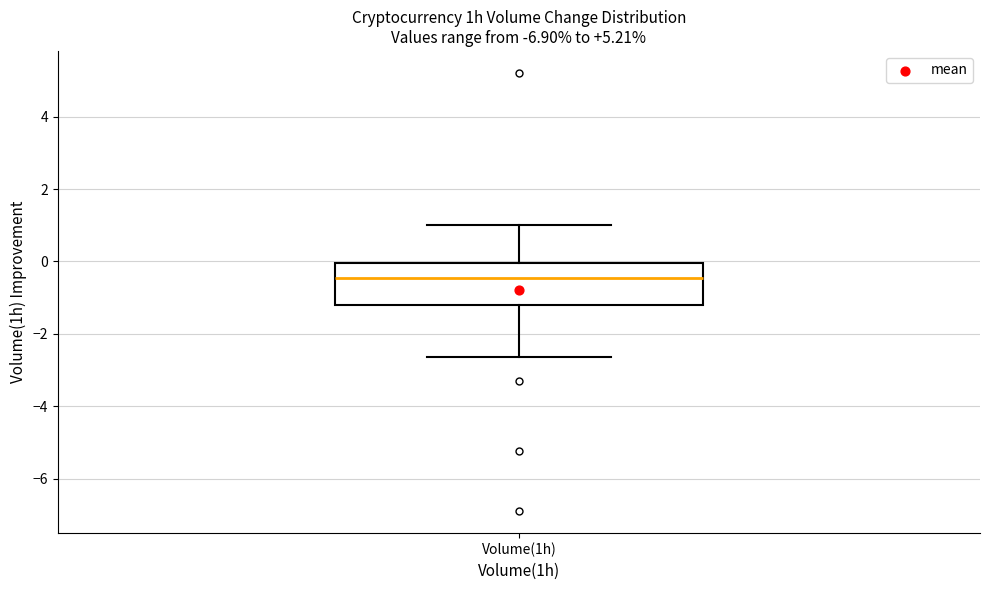

Transcribe this box plot: give where the median line is, the range the box spans, and where the two whiskers end, as read against the y-axis. The values are not printed on the chart, so give them approximately, as read against the axis.

median -0.4, box -1.2 to 0.0, whiskers -2.6 to 1.0